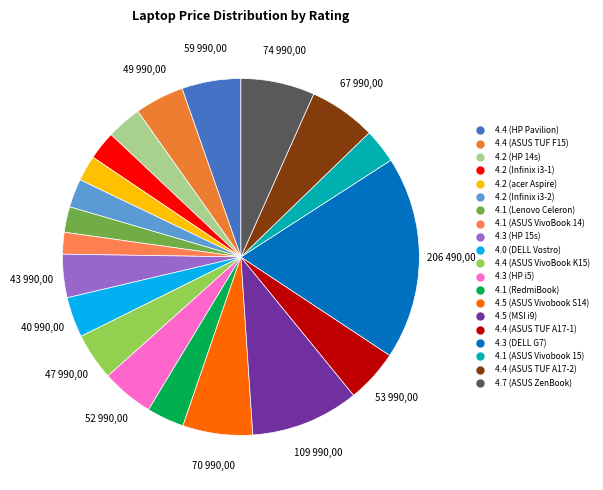

Approximately how many times larger is the value at 4.3 (HP i5) compared to 4.2 (Infinix i3-1)?

1.8